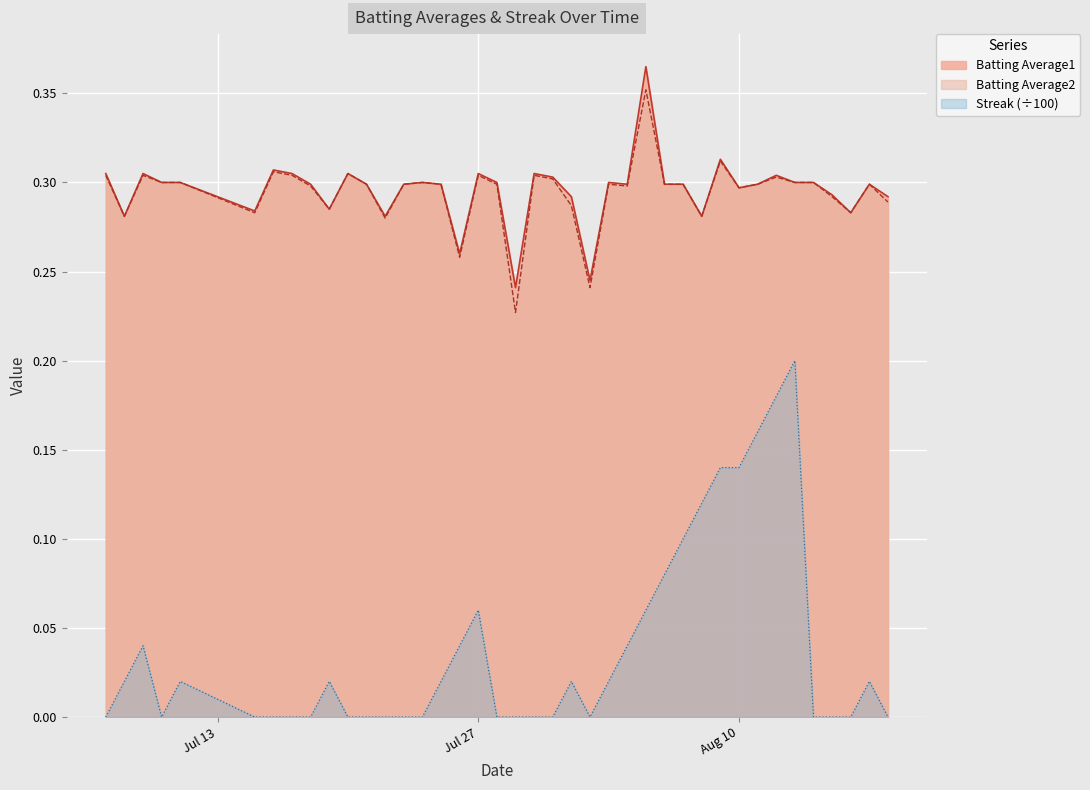

True or false: Batting Average2 and Streak cross at least once.

False